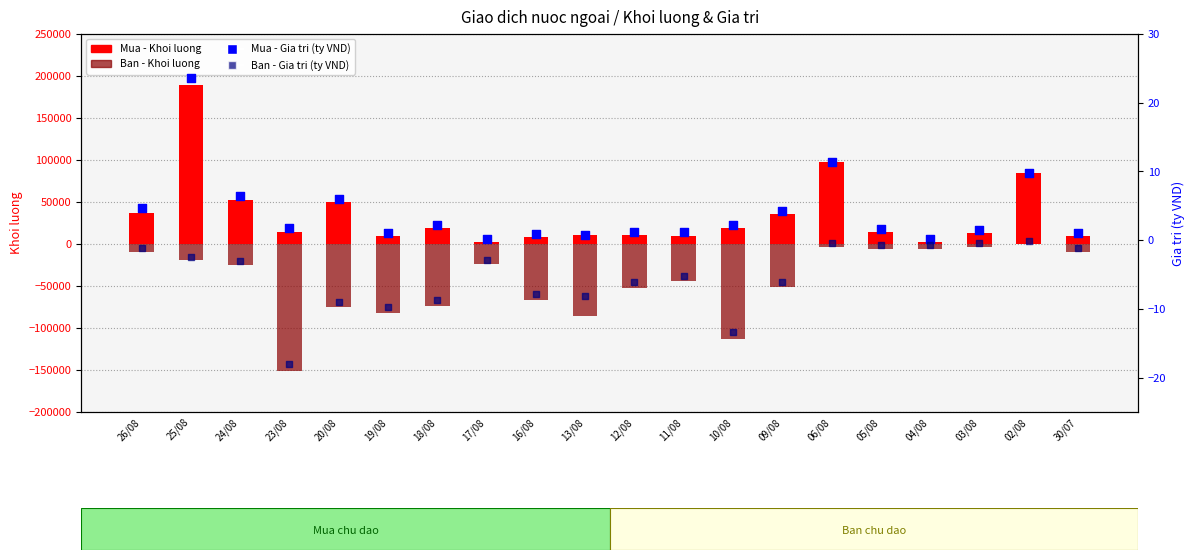

What are all the series names shown in the legend?

Mua - Khoi luong, Ban - Khoi luong, Mua - Gia tri (ty VND), Ban - Gia tri (ty VND)